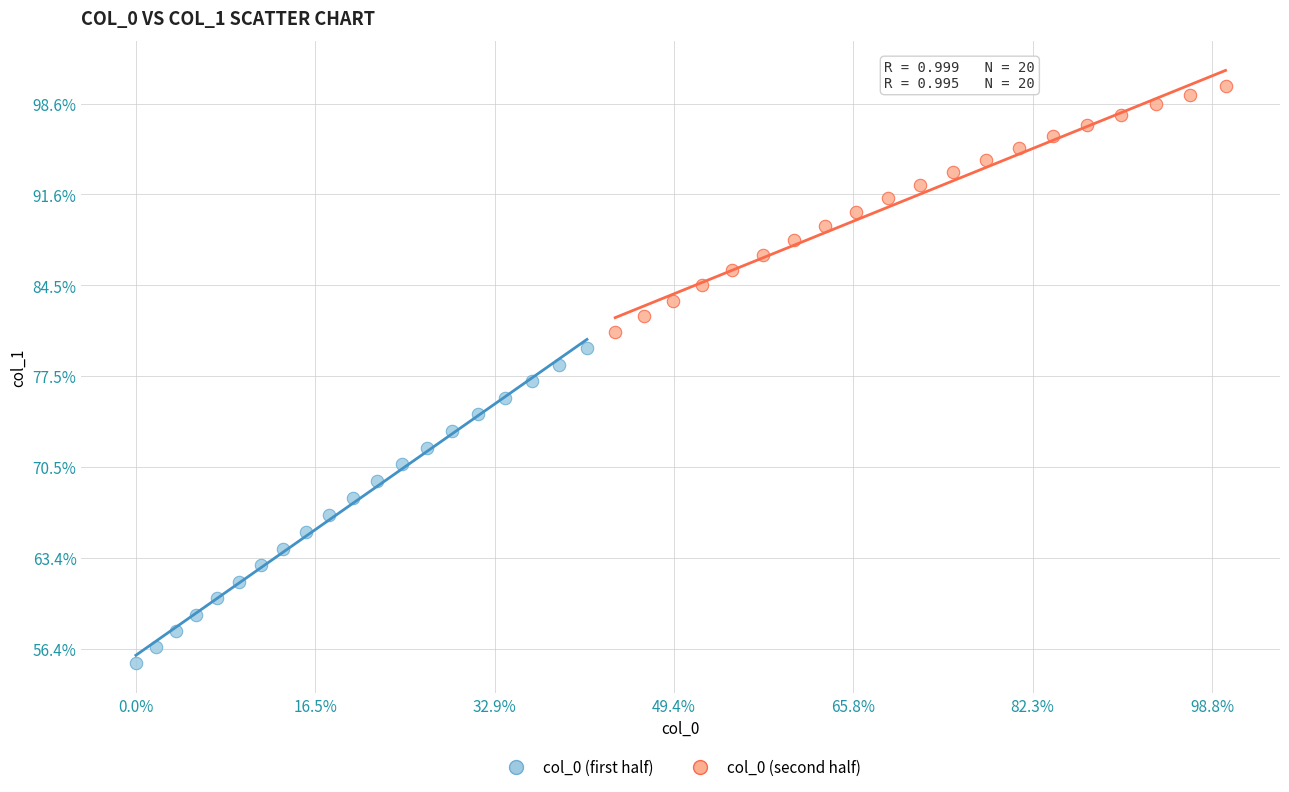

Which series contains the lowest Y value?

col_0 (first half)